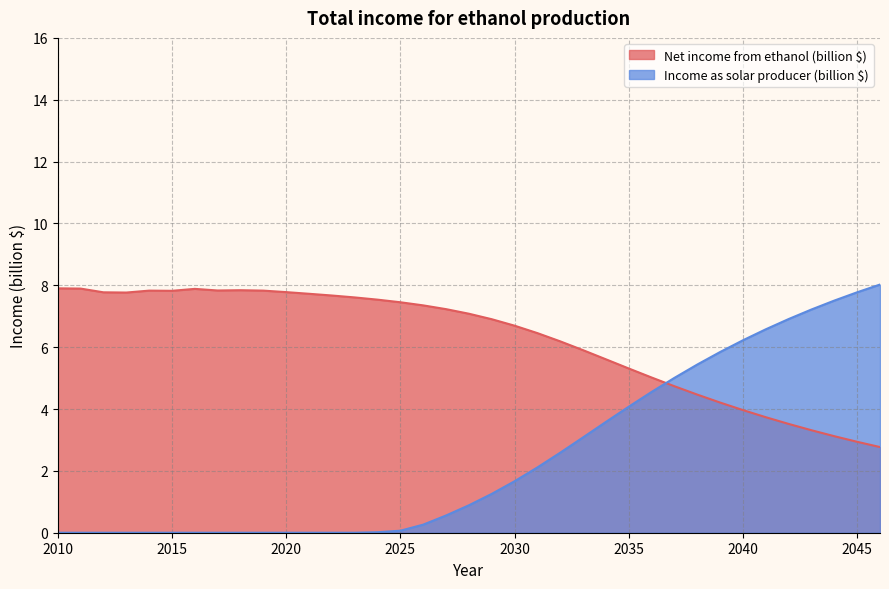

What is the maximum value shown in the chart?

8.0